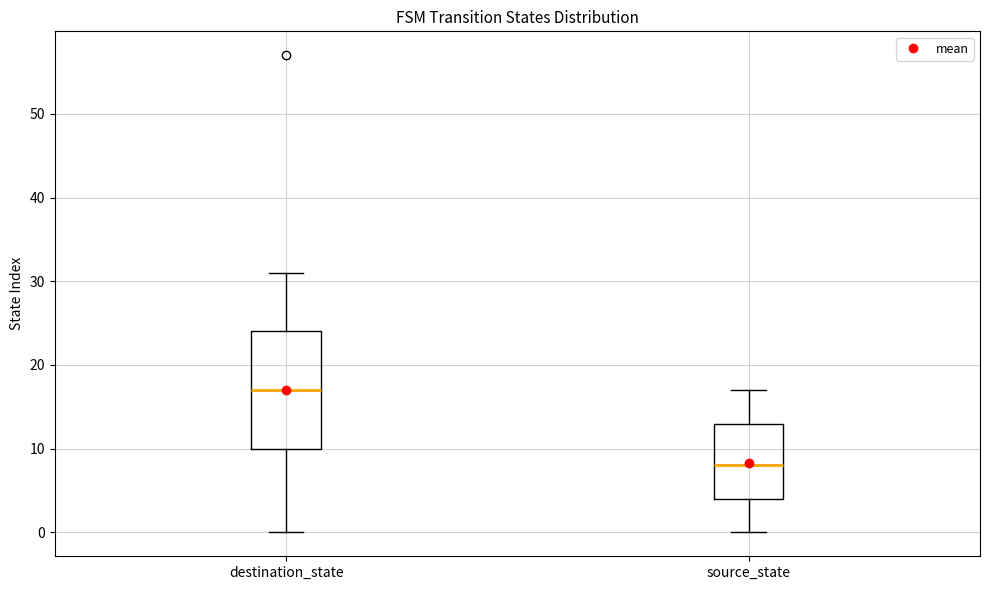

Reading left to right, transcribe this box plot: for each box, give where its median line is, the range the box spans, and where its two whiskers end, as read against the y-axis. The values are not printed on the chart, so give them approximately, as read against the axis.

destination_state: median 17, box 10 to 24, whiskers 0 to 31
source_state: median 8, box 4 to 13, whiskers 0 to 17